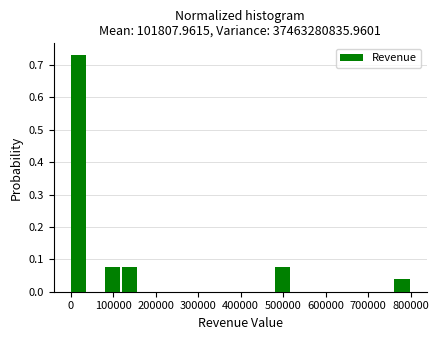

Reading left to right, list every bar in this chart as the range it spans on the x-axis followed by its height. Neither the bar edges nor the heights are printed on the chart, so give them approximately, as read against the axes.

0 to 40000: 0.73
40000 to 80000: 0
80000 to 120000: 0.08
120000 to 160000: 0.08
160000 to 200000: 0
200000 to 240000: 0
240000 to 280000: 0
280000 to 320000: 0
320000 to 360000: 0
360000 to 400000: 0
400000 to 440000: 0
440000 to 480000: 0
480000 to 520000: 0.08
520000 to 560000: 0
560000 to 600000: 0
600000 to 640000: 0
640000 to 680000: 0
680000 to 720000: 0
720000 to 760000: 0
760000 to 800000: 0.04